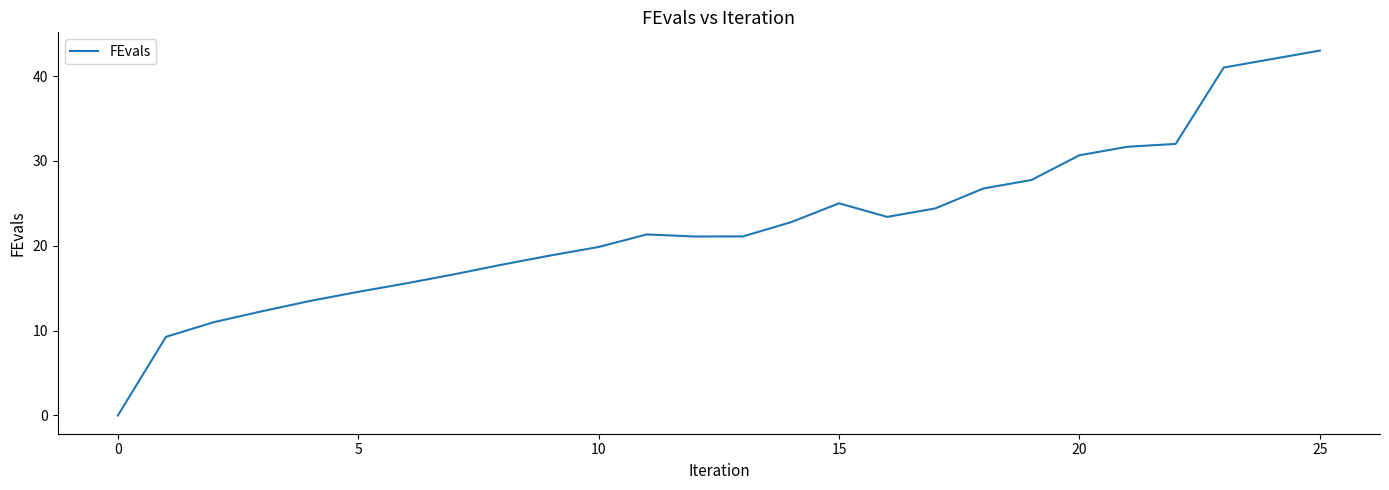

What is the difference between the maximum and minimum values?

43.0